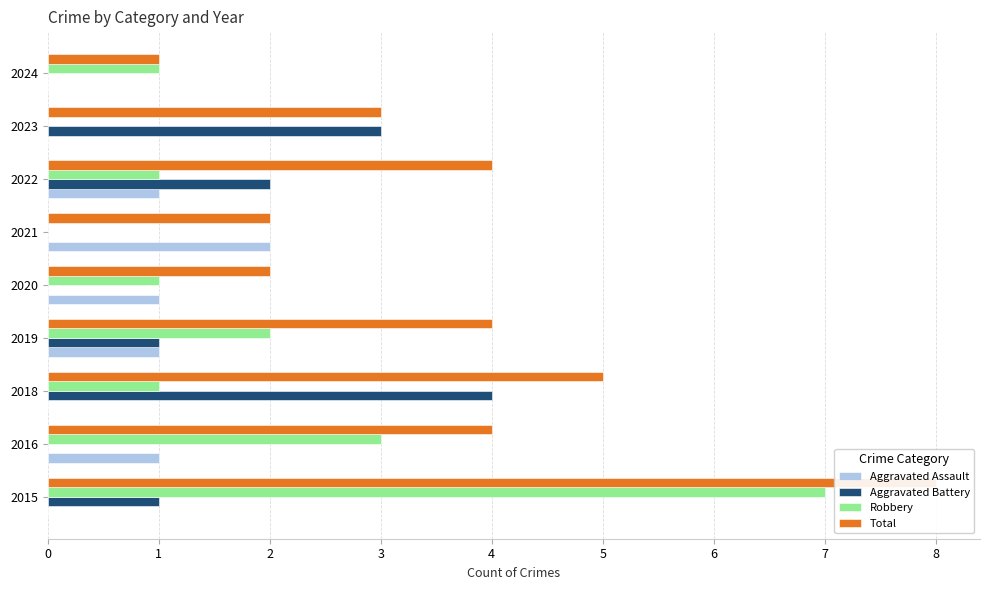

How many data points does each series have?

9